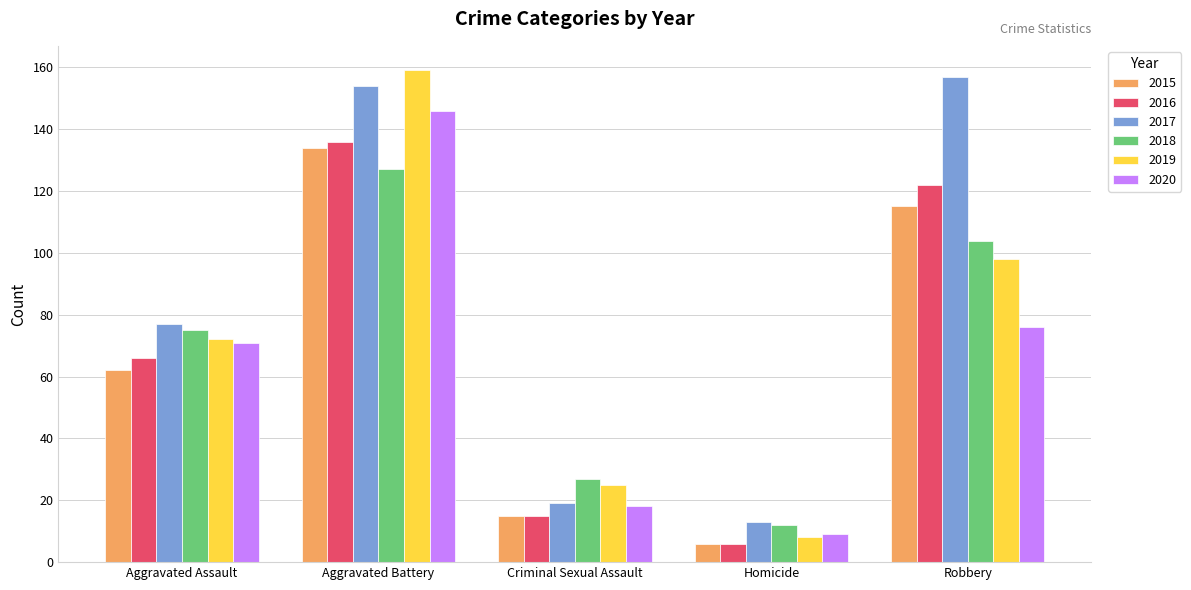

What is the label of the 1st bar from the right?

Robbery